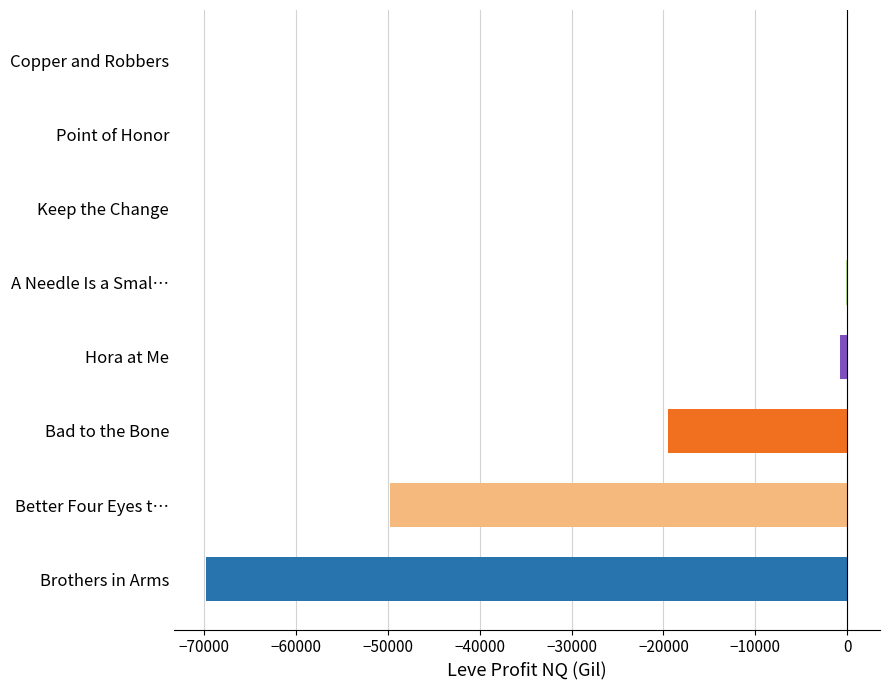

Reading left to right, what are all the values shown in this chart?

60.0	-792.0	-133.6	0.0	-49712.0	-69755.0	-19475.0	-73.5